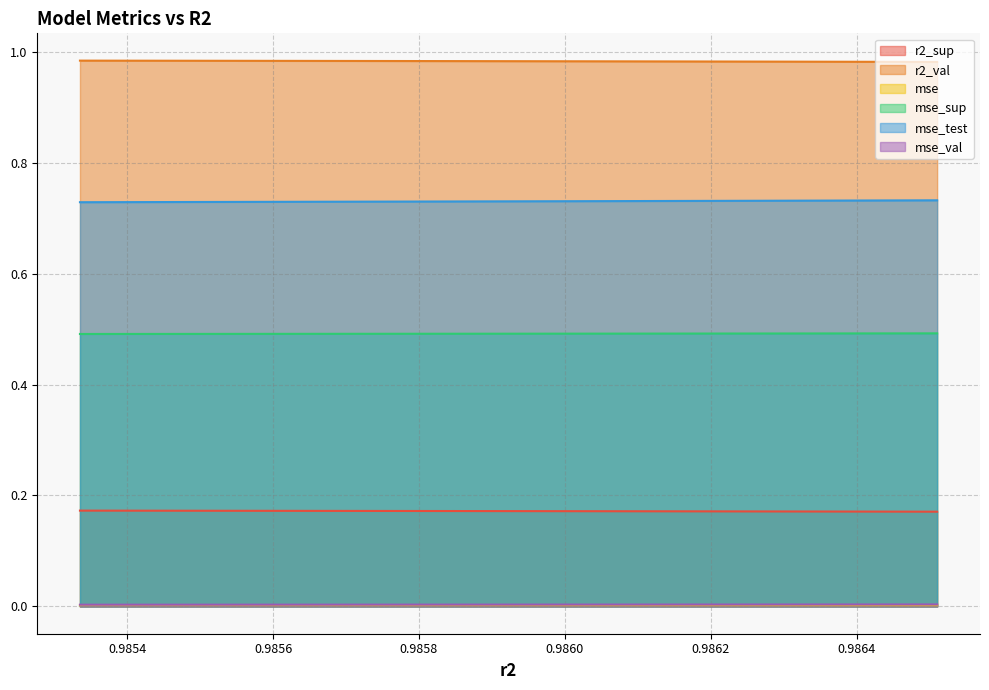

List the labels in order of mse_sup value, smallest first.

0.9853351721876674, 0.9854890344261519, 0.9856368401888683, 0.9857783496367815, 0.9859140956815018, 0.9860442907322817, 0.9861686417906218, 0.98628779027761, 0.9864017080421424, 0.9865104962252793